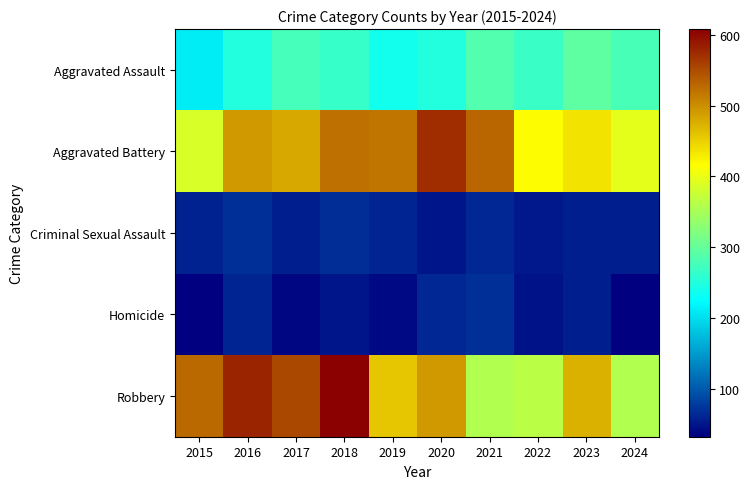

At which category is the sum across all series the highest?

2018